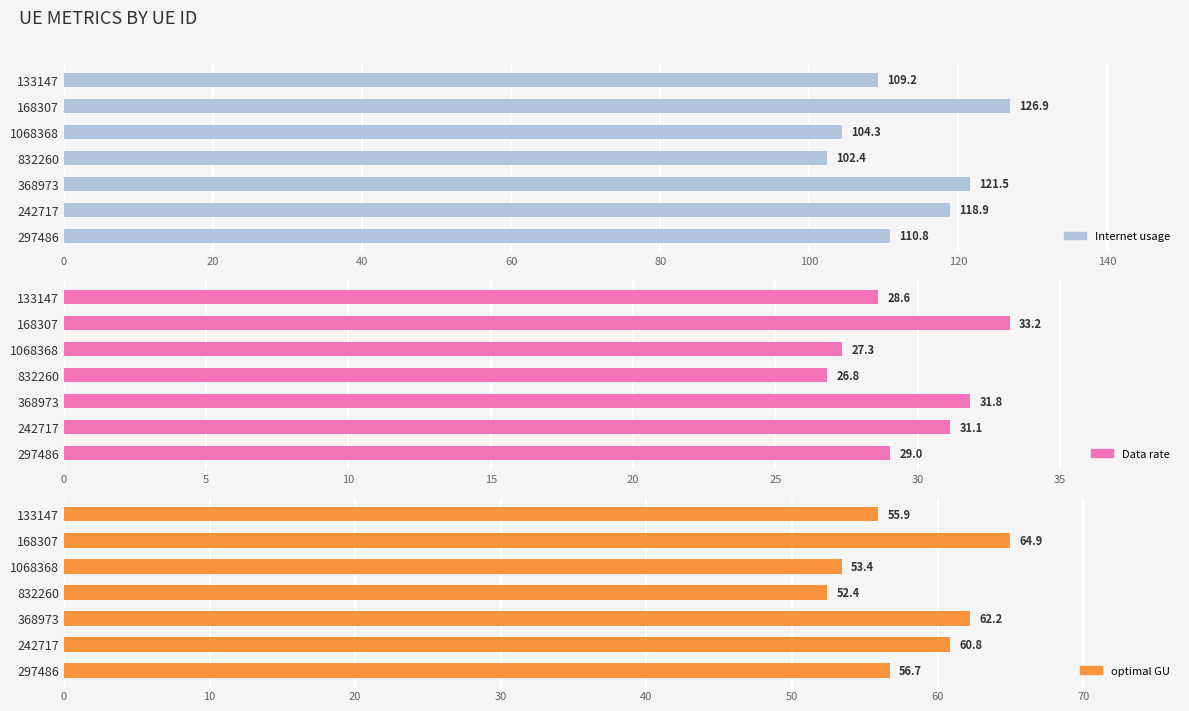

What is the sum of all Data rate values?

208.0